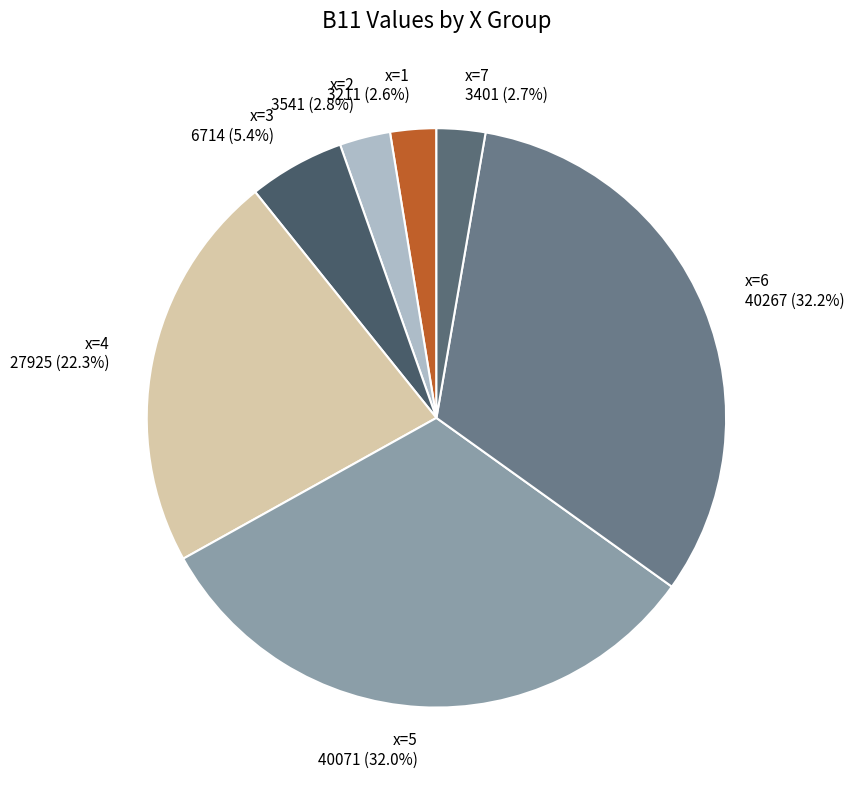

Which has a higher value, x=3 or x=1?

x=3